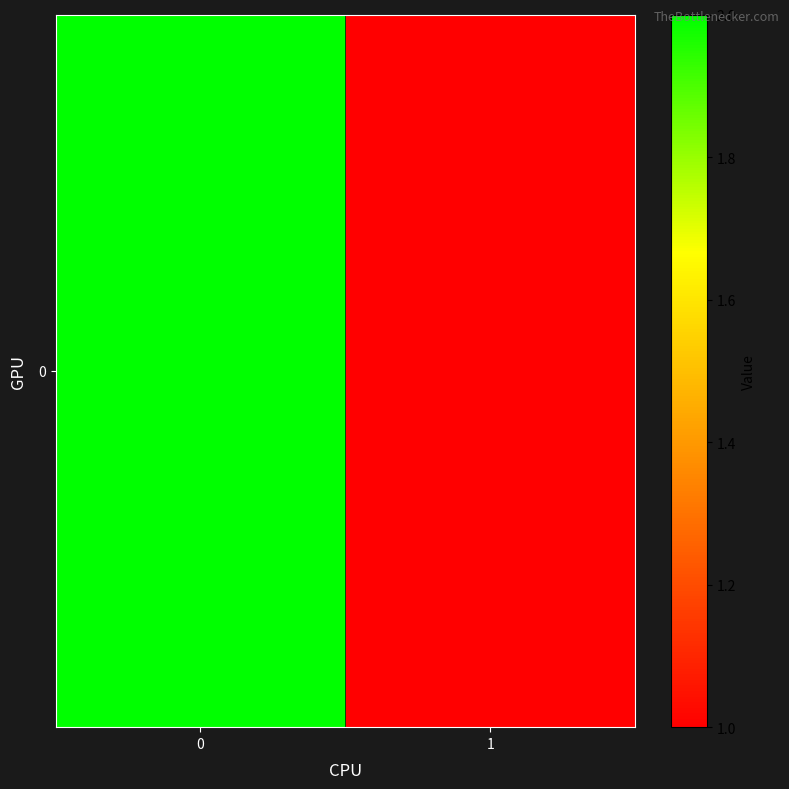

The chart shows a value of 2 at 0. True or false?

True